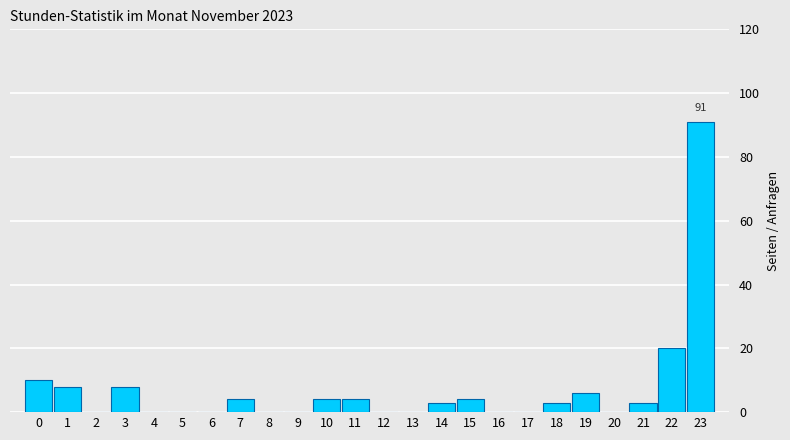

Reading left to right, extract all data points from this chart.

0=10	1=8	2=0	3=8	4=0	5=0	6=0	7=4	8=0	9=0	10=4	11=4	12=0	13=0	14=3	15=4	16=0	17=0	18=3	19=6	20=0	21=3	22=20	23=91